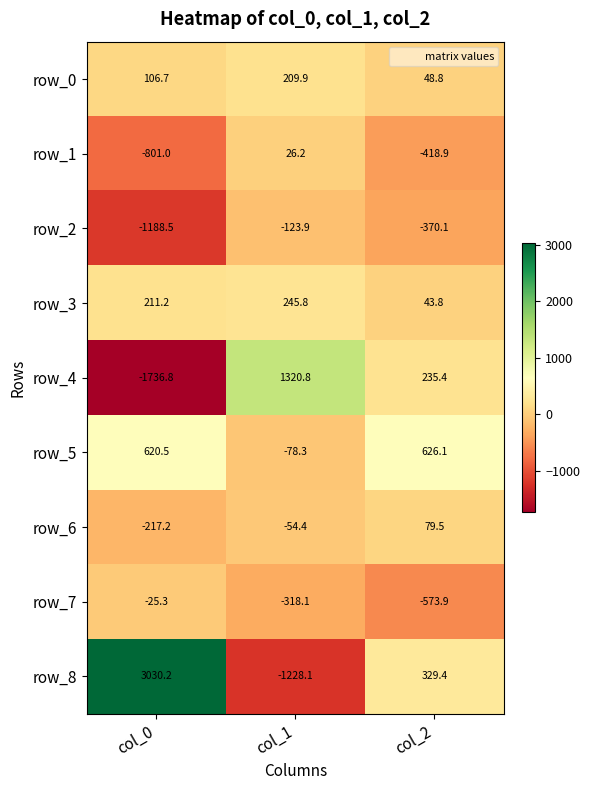

Which series changed the most between col_0 and col_2?

row_8